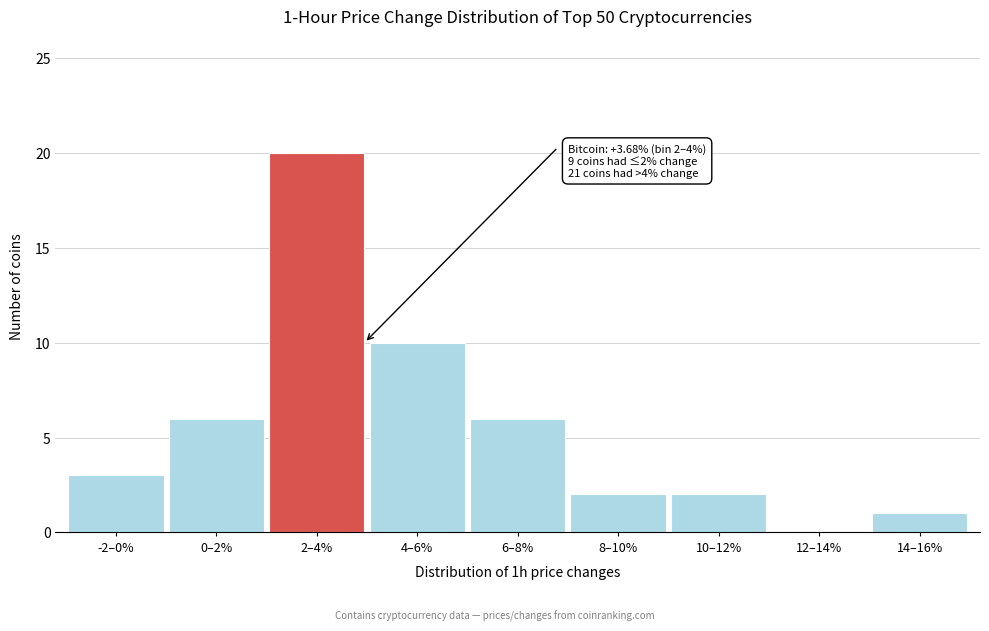

Reading left to right, transcribe all the data shown in this chart.

-2–0%=3	0–2%=6	2–4%=20	4–6%=10	6–8%=6	8–10%=2	10–12%=2	12–14%=0	14–16%=1